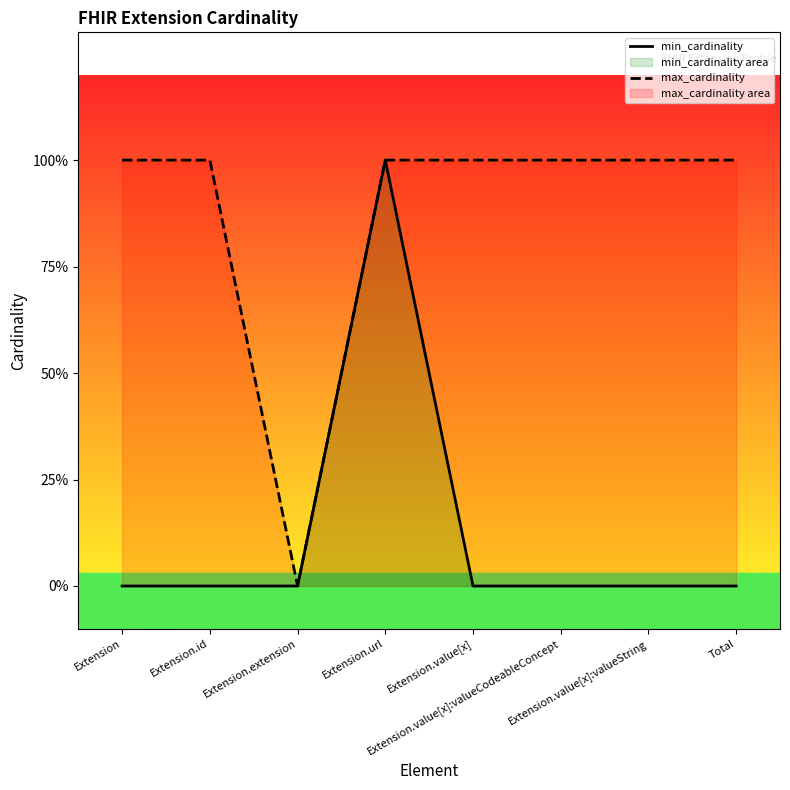

Which series has the largest range (max minus min)?

min_cardinality